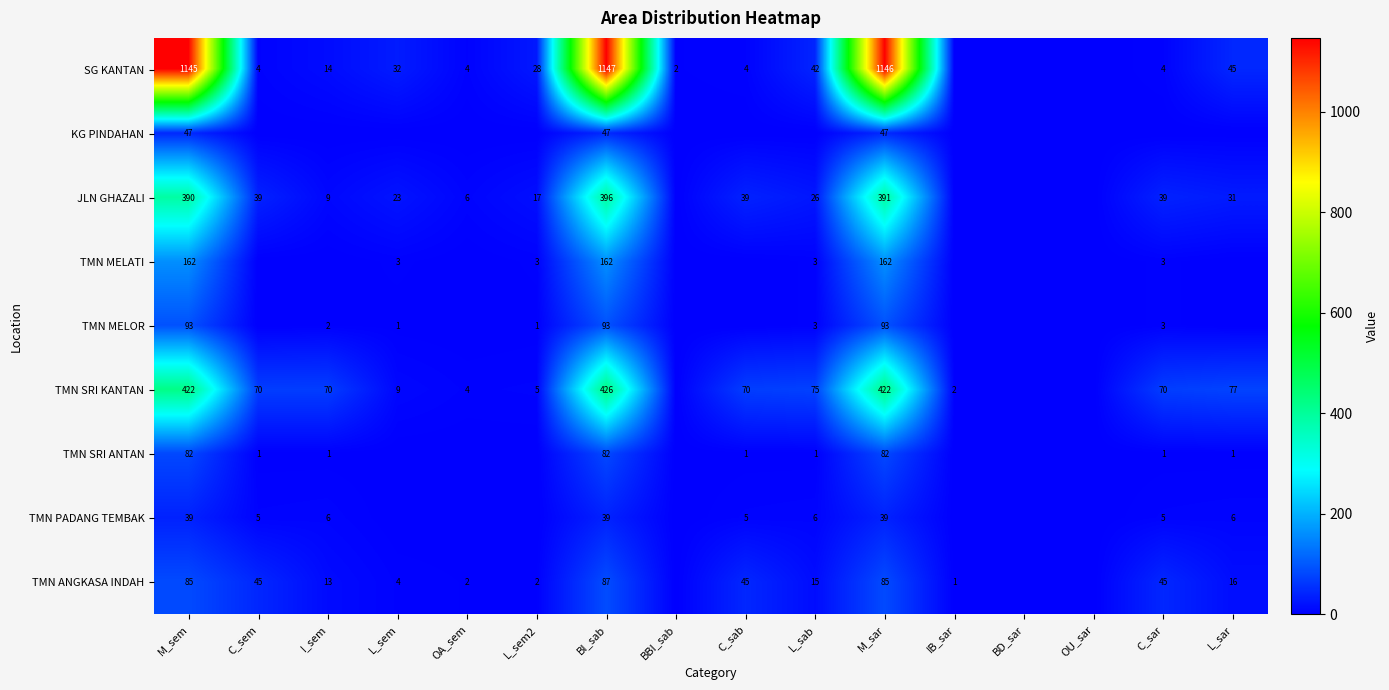

Is the value of TMN ANGKASA INDAH at I_sem greater than the value of TMN PADANG TEMBAK at L_sab?

Yes